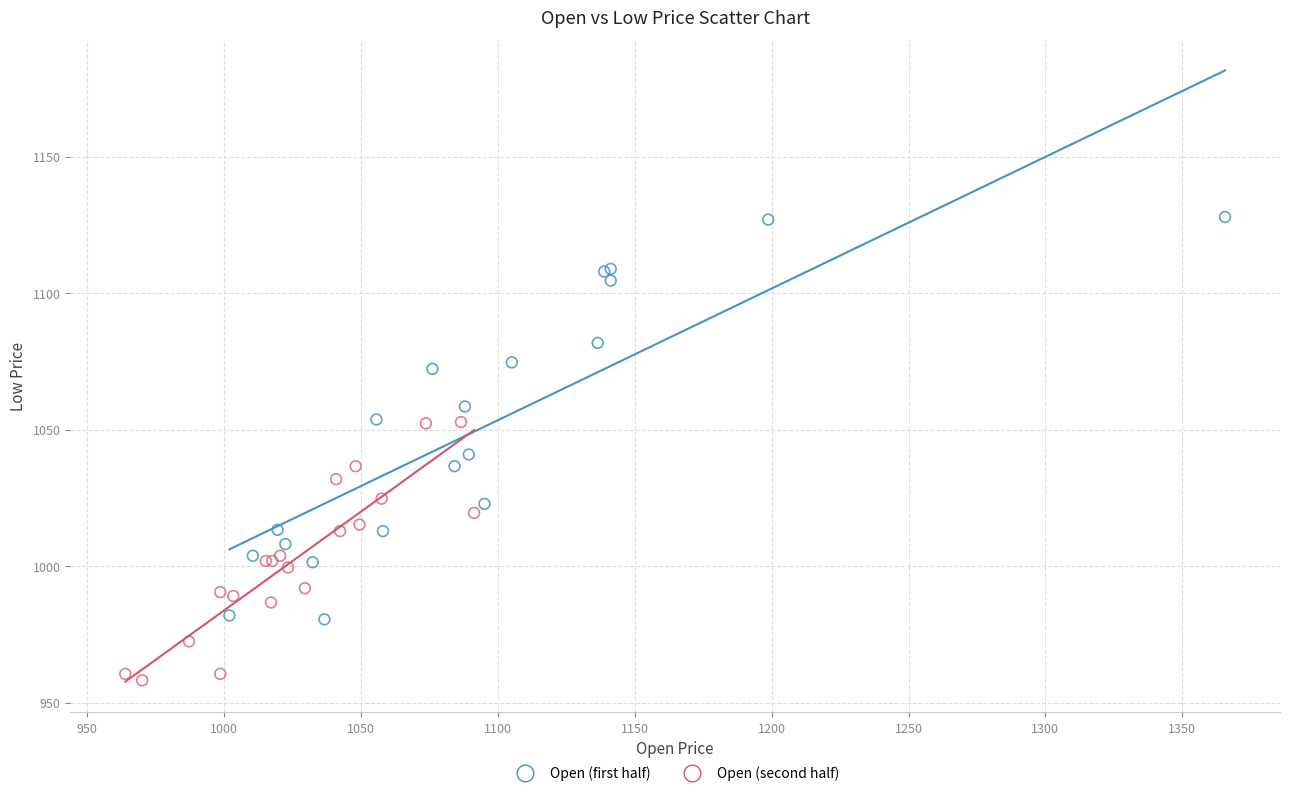

Which series has the widest spread of Y values?

Open (first half)